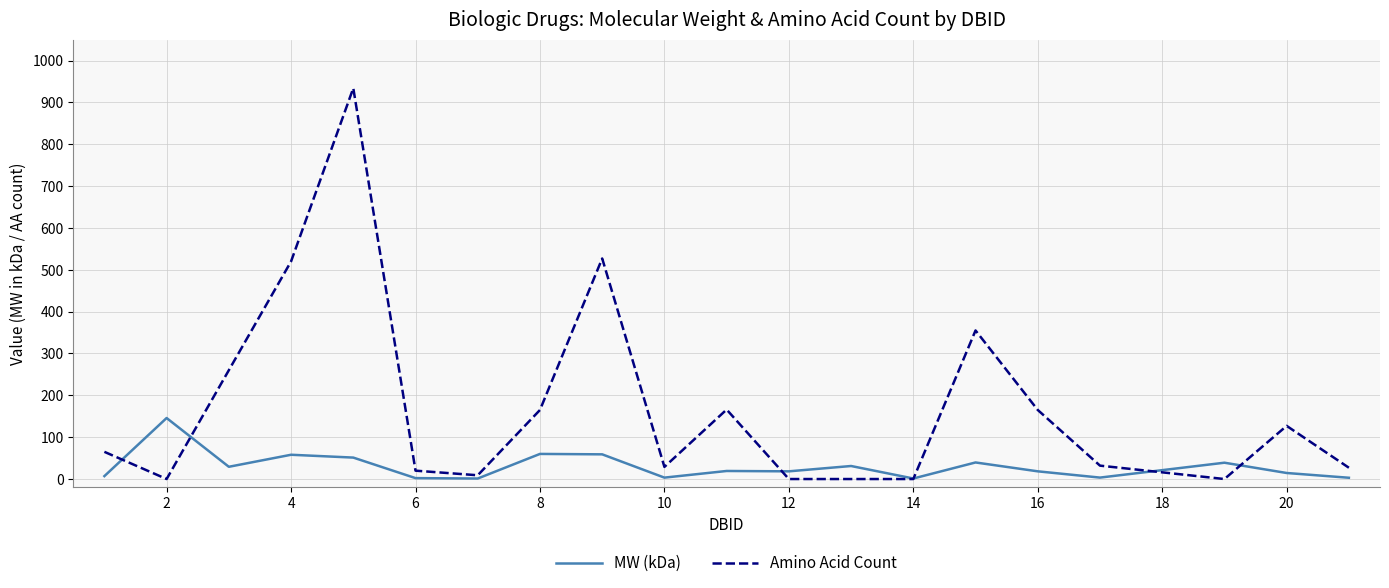

Count the number of data series in this chart.

2